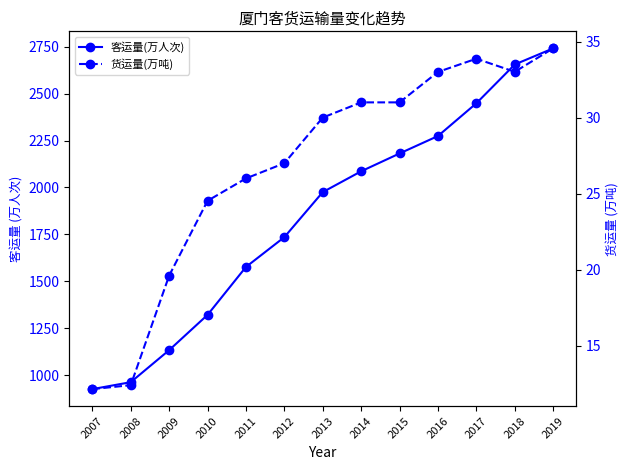

True or false: 货运量(万吨) has a value of 6.7 at 2016.

False